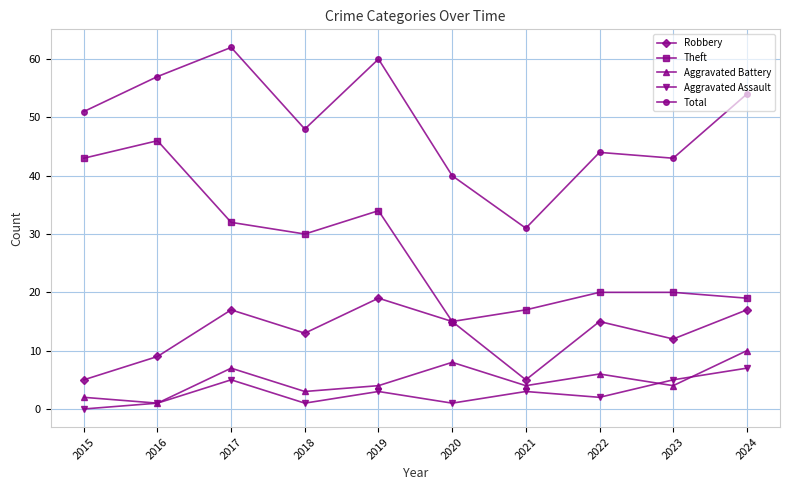

Is this an area chart (filled region under the line)?

No